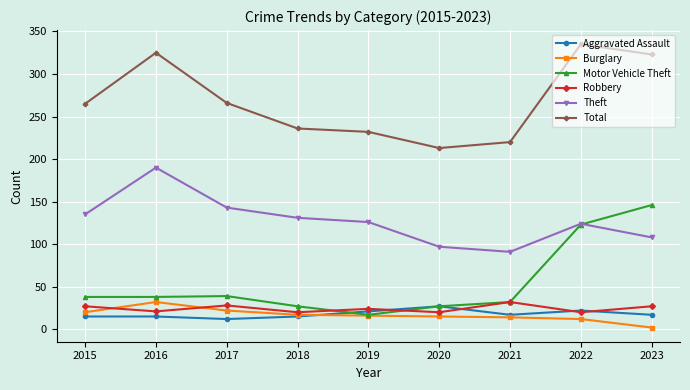

What value does the Motor Vehicle Theft series have at 2018, to the nearest 50?

50